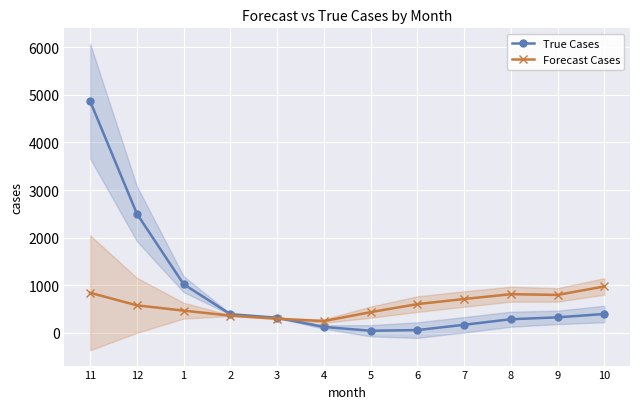

At how many categories does at least one series exceed 3911?

1